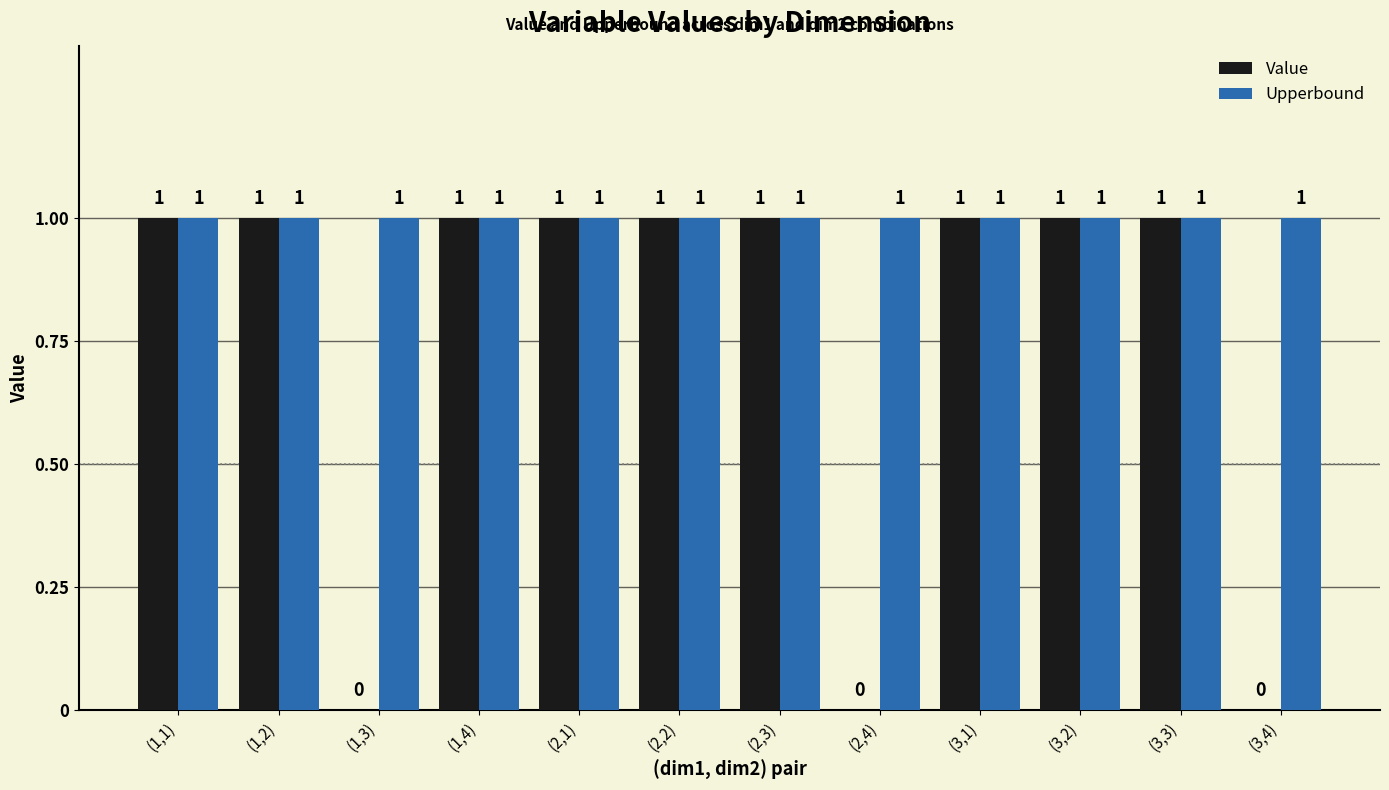

What is the sum of the Upperbound values at (3,1) and (1,2)?

2